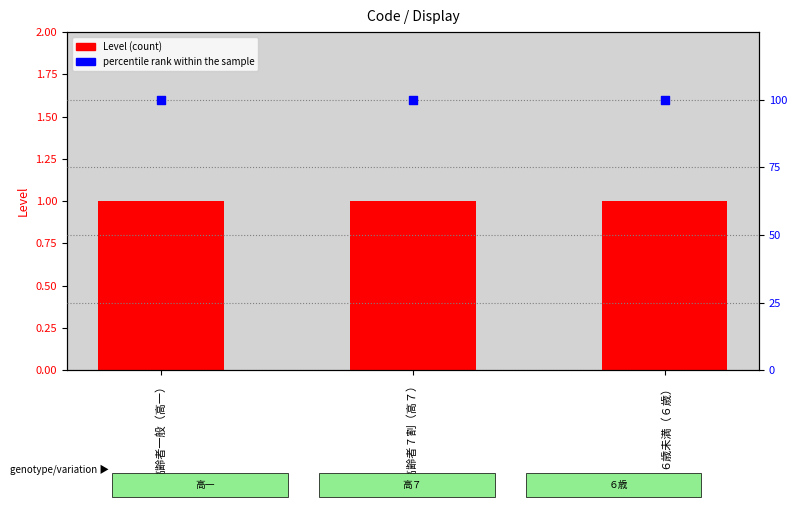

Which series contains the lowest Y value?

Level